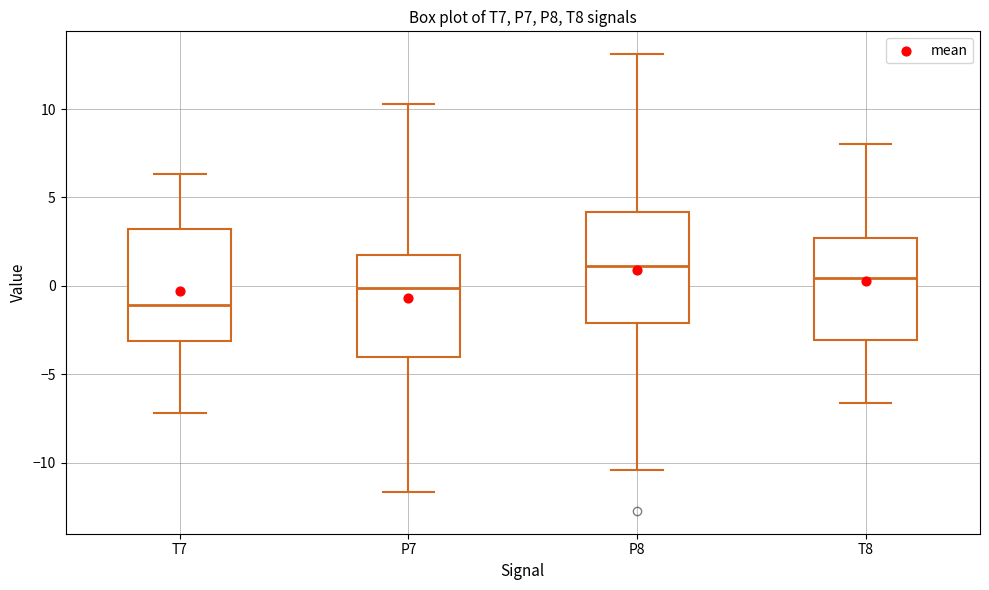

Where does the upper whisker of the box for P7 end on the y-axis? The values are not printed on the chart, so give them approximately, as read against the axis.

10.5